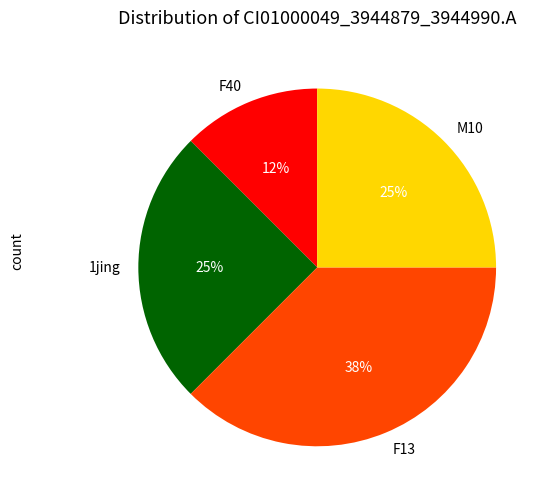

Does any single category account for the majority?

No